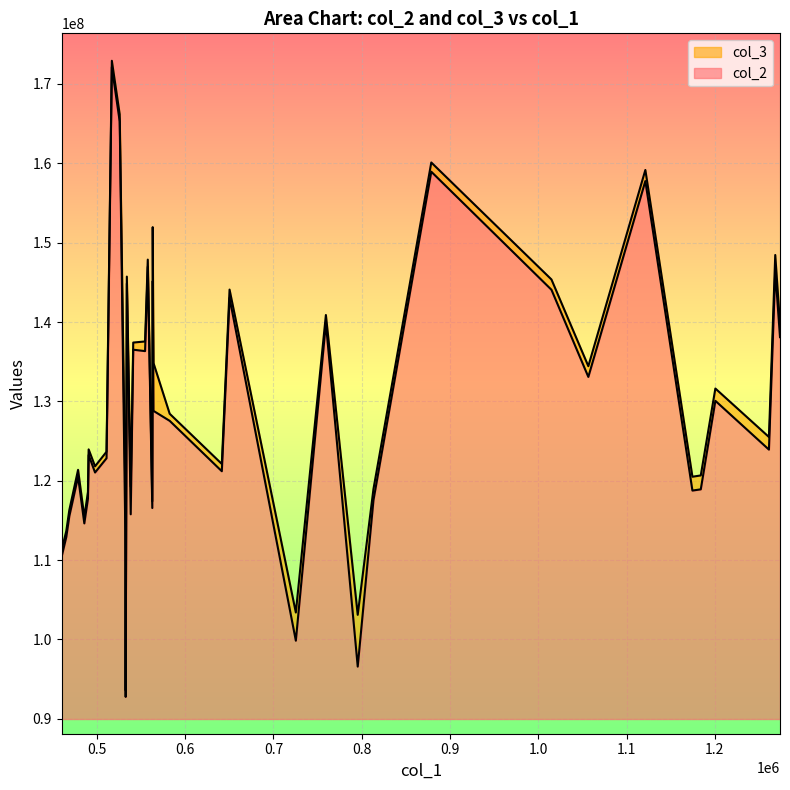

Is it true that col_2 equals 235560213 at 10?

False